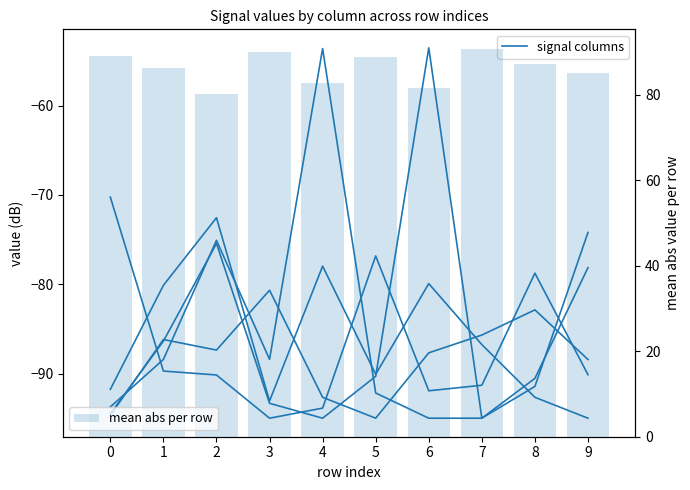

What is the difference between the second highest and minimum values in the col_6 series?

19.9